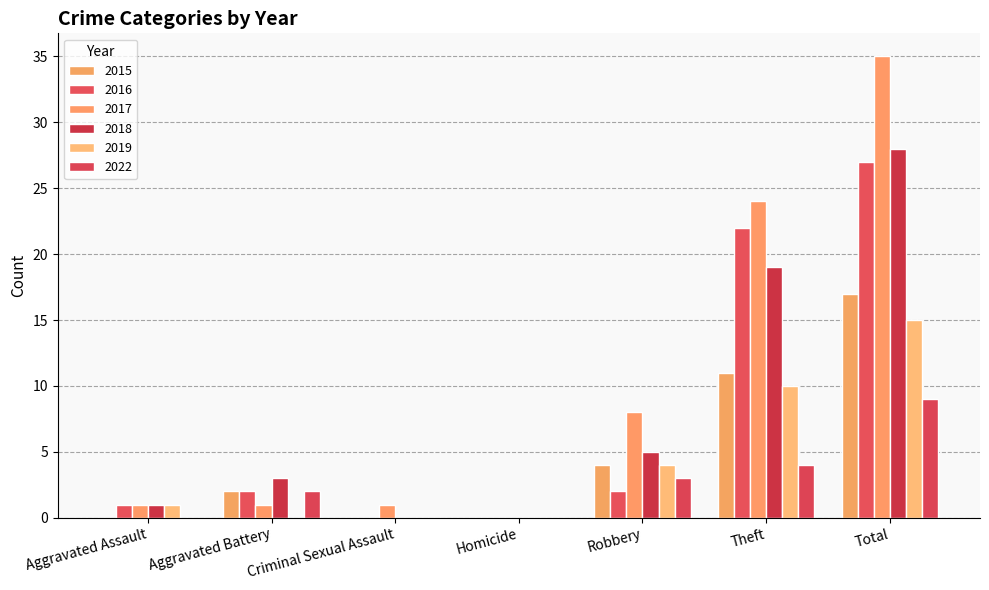

What is the difference between the 2018 values at Homicide and Aggravated Battery?

3